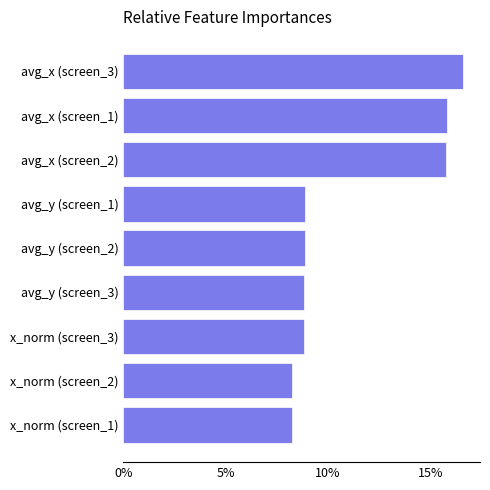

What is the maximum value shown in the chart?

16.6